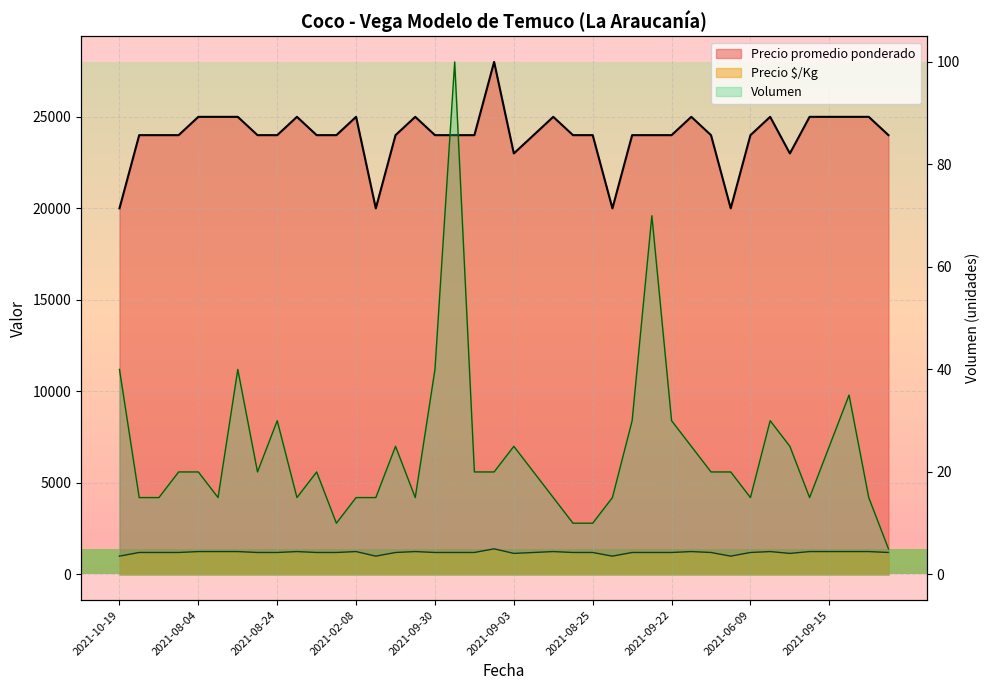

At which category is the sum across all series the highest?

2021-12-02